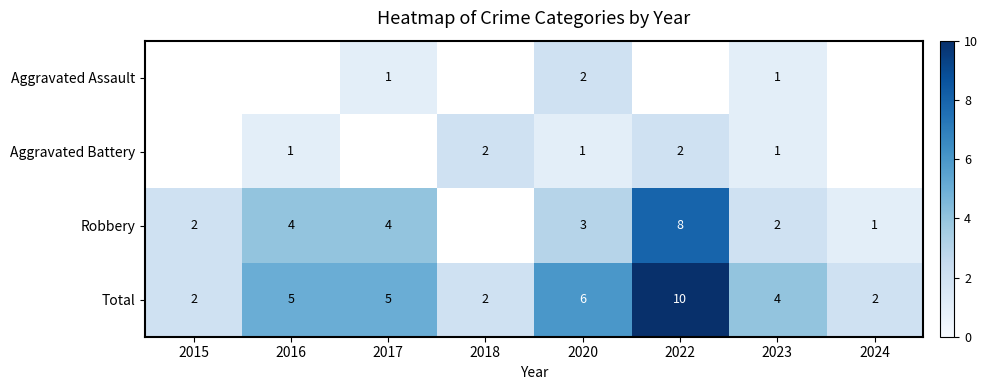

What is the maximum value for Total?

10